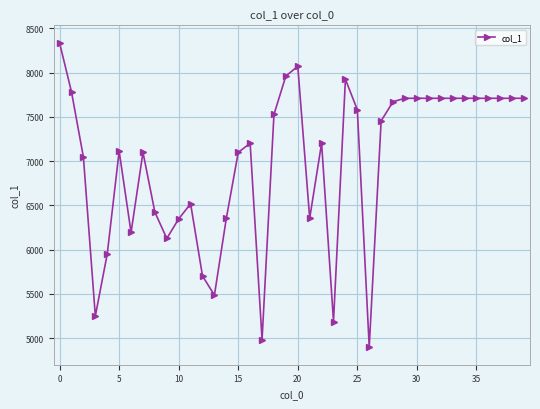

What is the difference between the second highest and minimum values?

3170